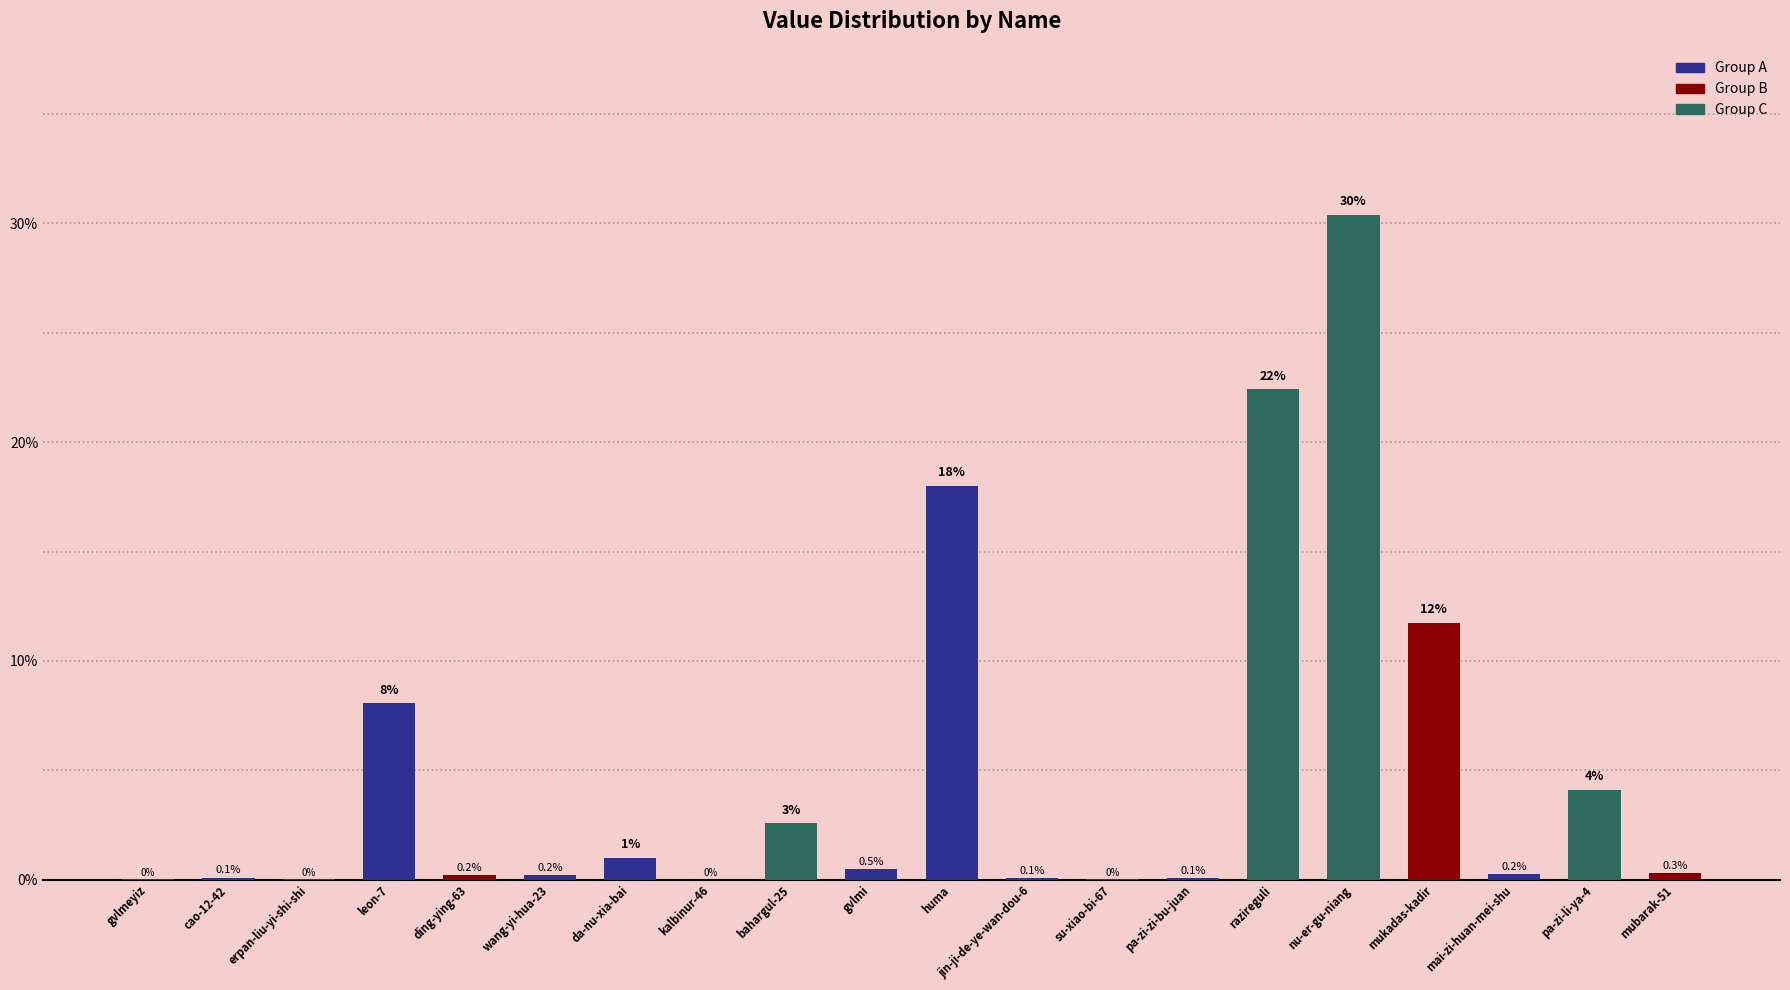

How many series are shown in this chart?

1